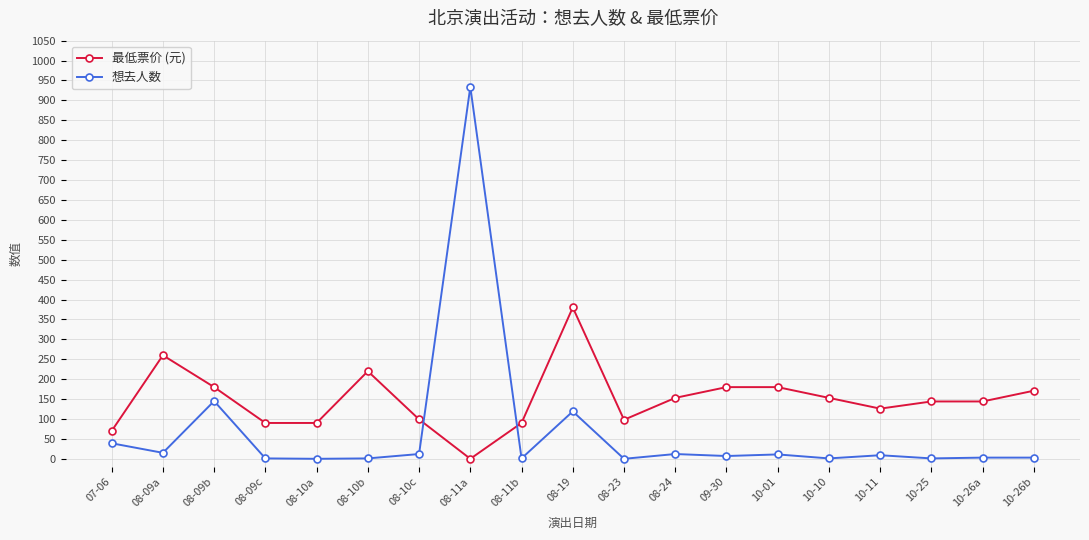

What is the sum of the 最低票价 (元) values at 07-06 and 08-11a?

70